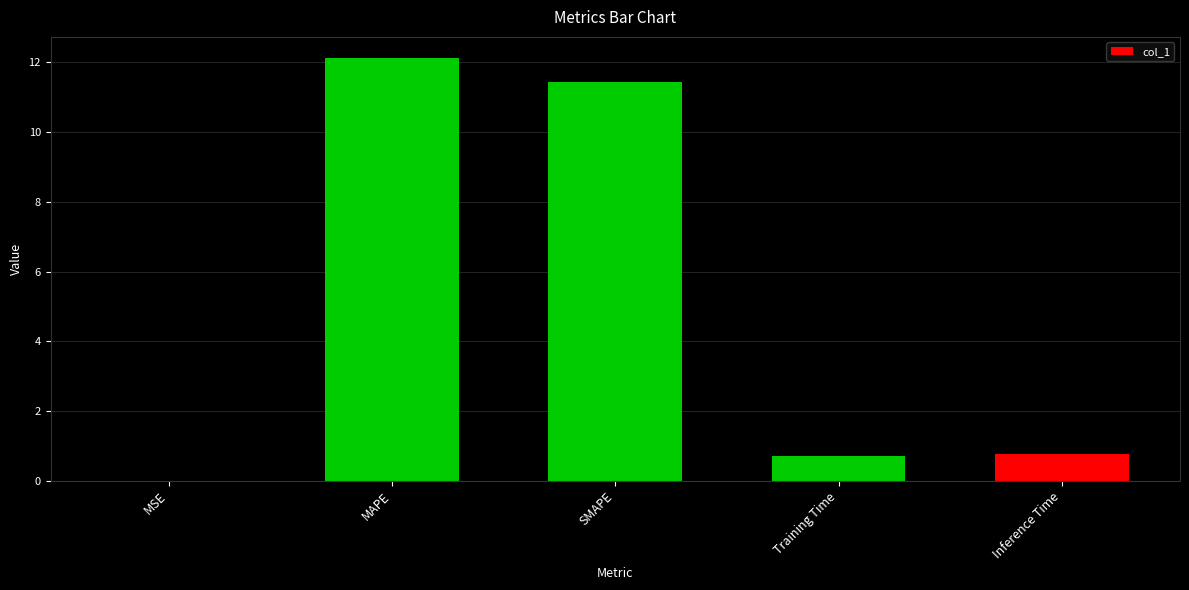

What is the greatest value displayed?

12.1